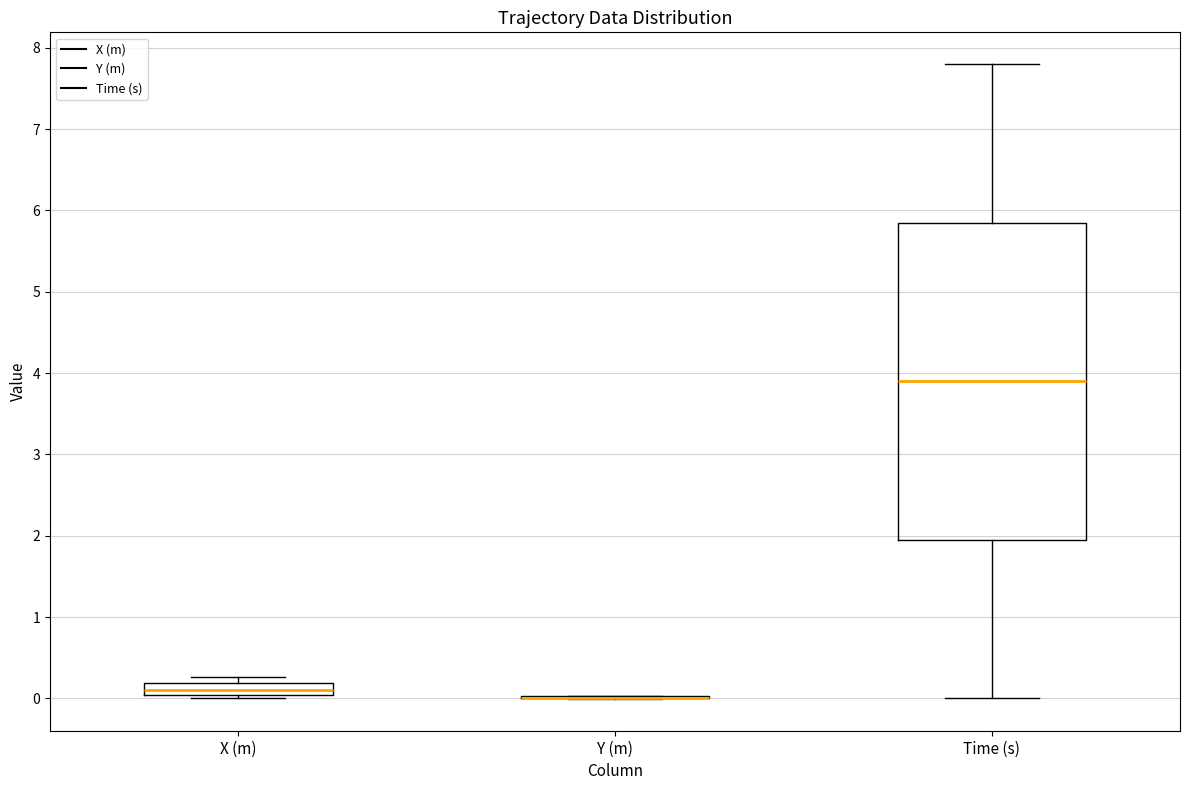

Where does the upper whisker of the box for Time (s) end on the y-axis? The values are not printed on the chart, so give them approximately, as read against the axis.

7.8